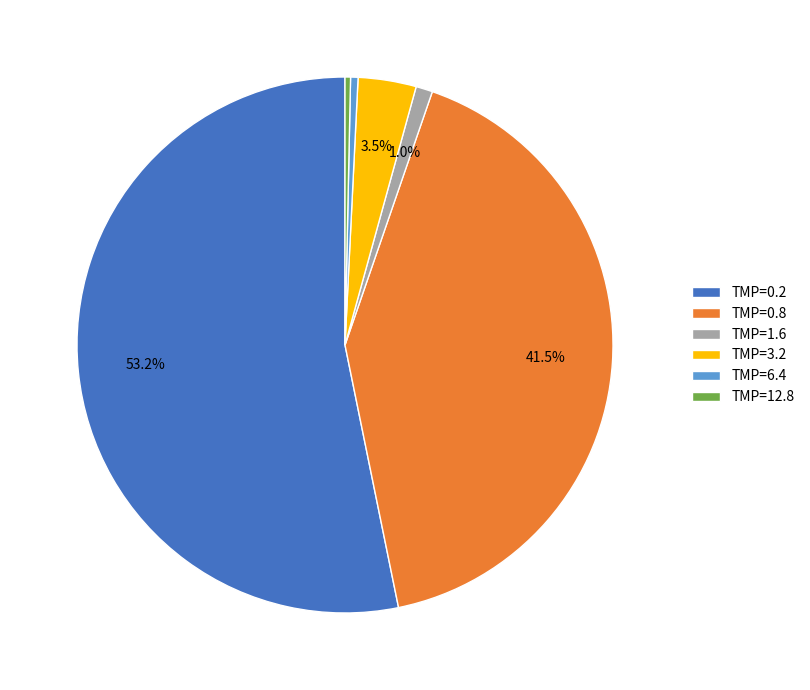

Which category accounts for the majority?

TMP=0.2